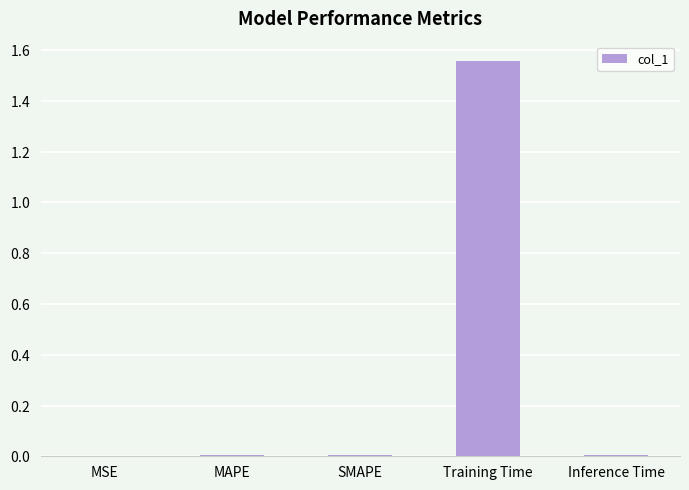

What is the maximum value shown in the chart?

1.6